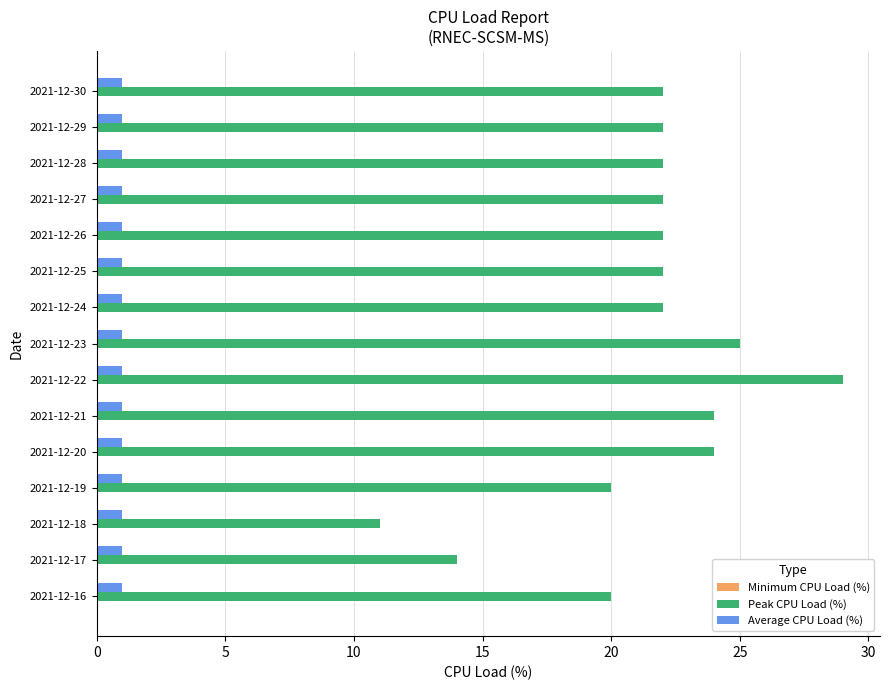

What is the difference between the highest and lowest values at 2021-12-17?

13